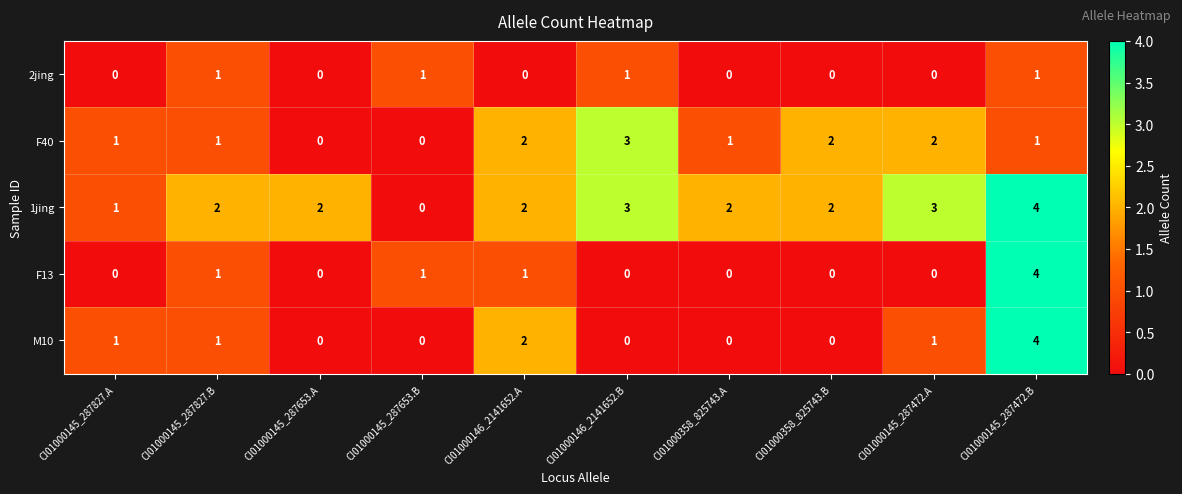

At which category is the sum across all series the highest?

CI01000145_287472.B